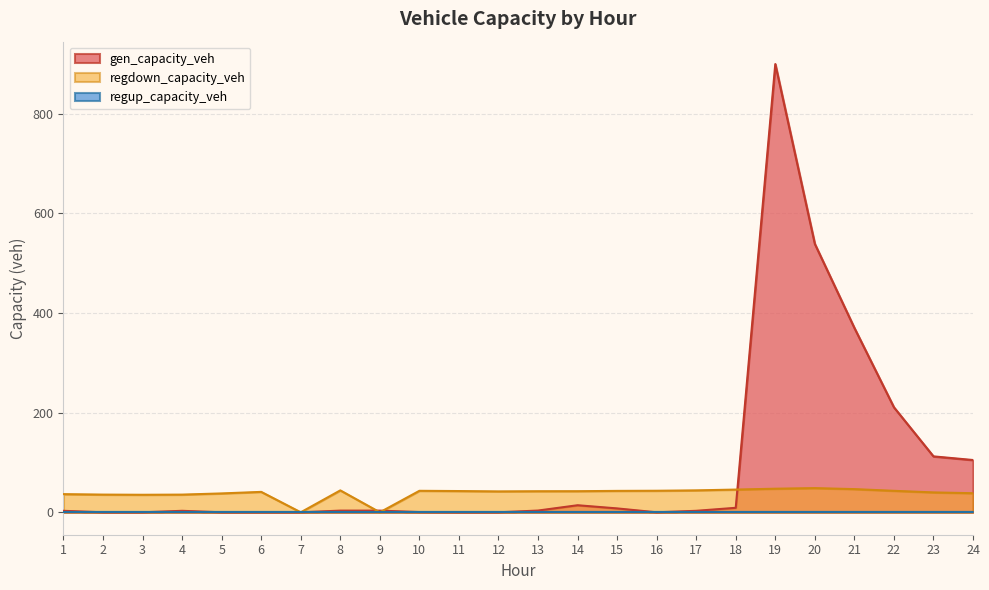

What is the total value across all series at 8?

47.4